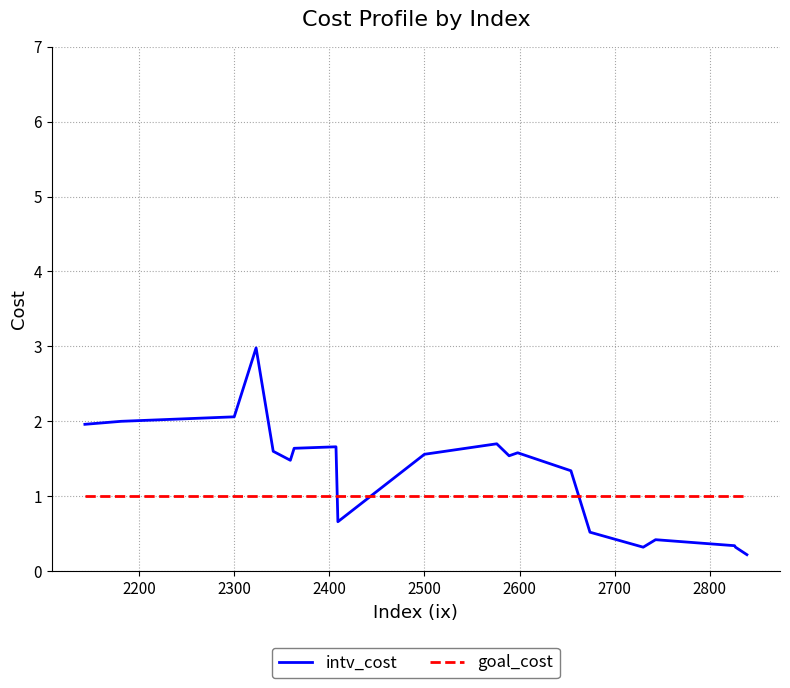

After their last crossing, which series has the higher values: goal_cost or intv_cost?

goal_cost